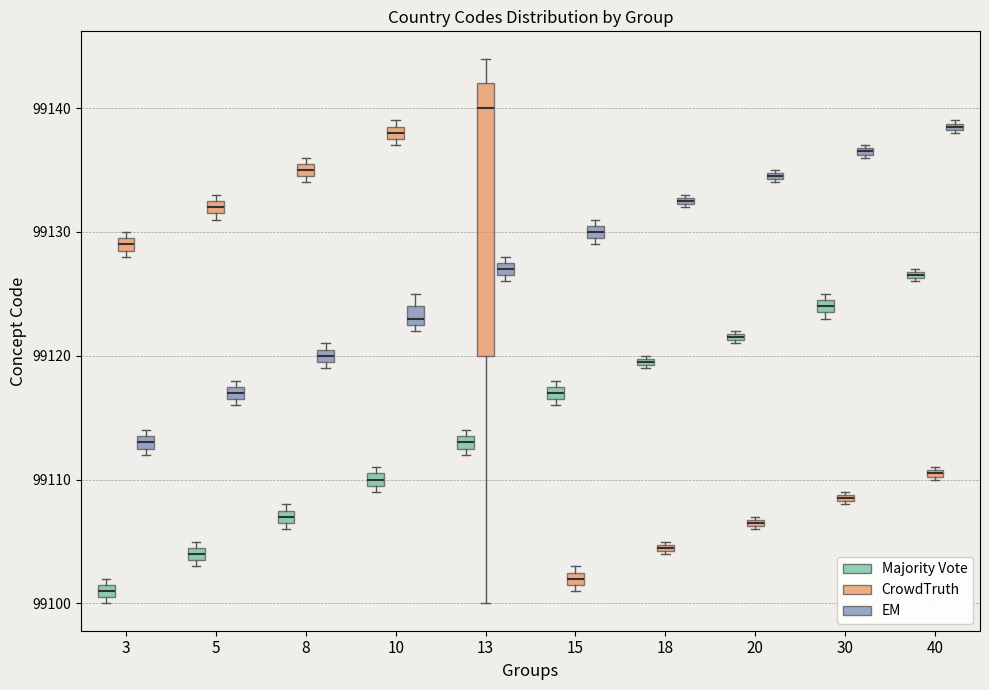

Comparing the boxes themselves (not the whiskers), which one is the tallest?

13 (CrowdTruth)